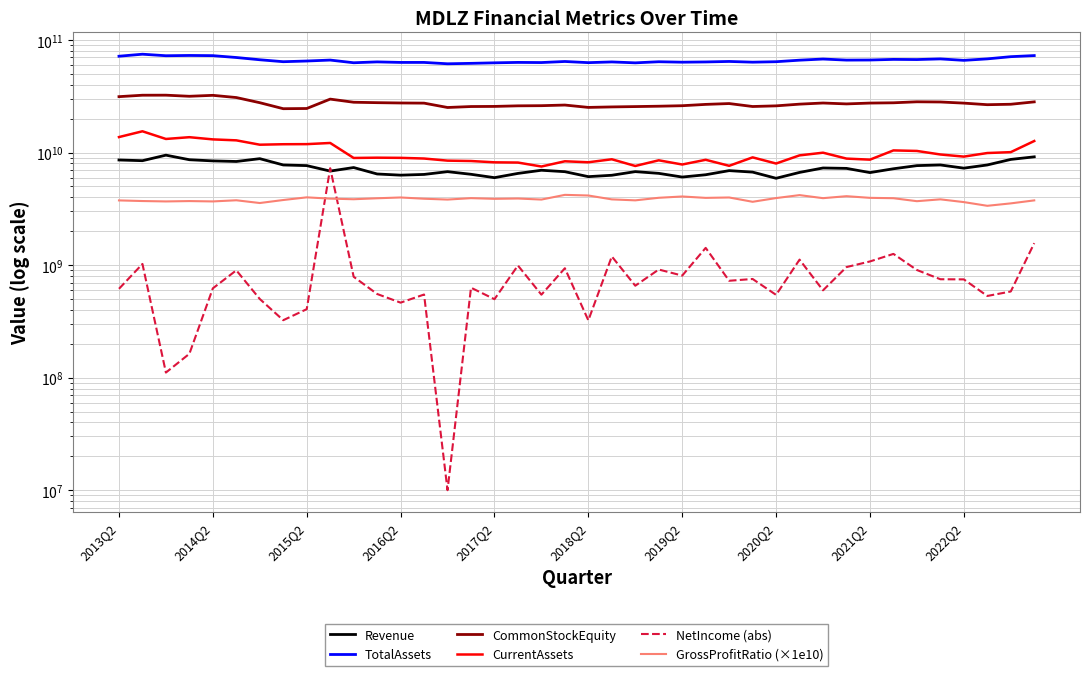

Count the number of categories in the chart.

40